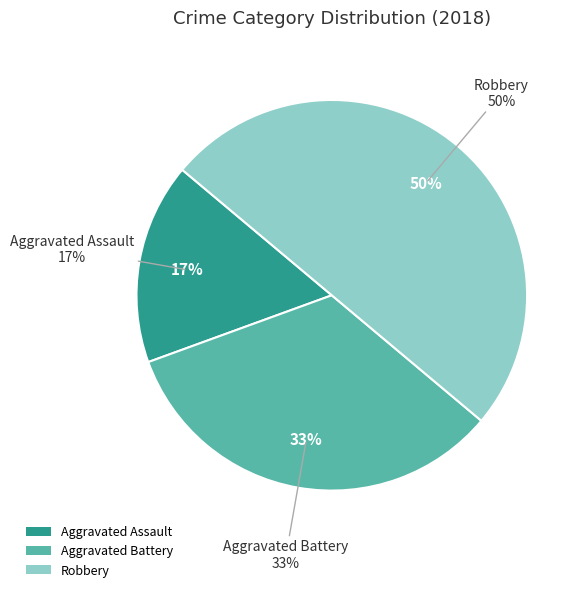

Is it true that Robbery is 50% of the pie?

True